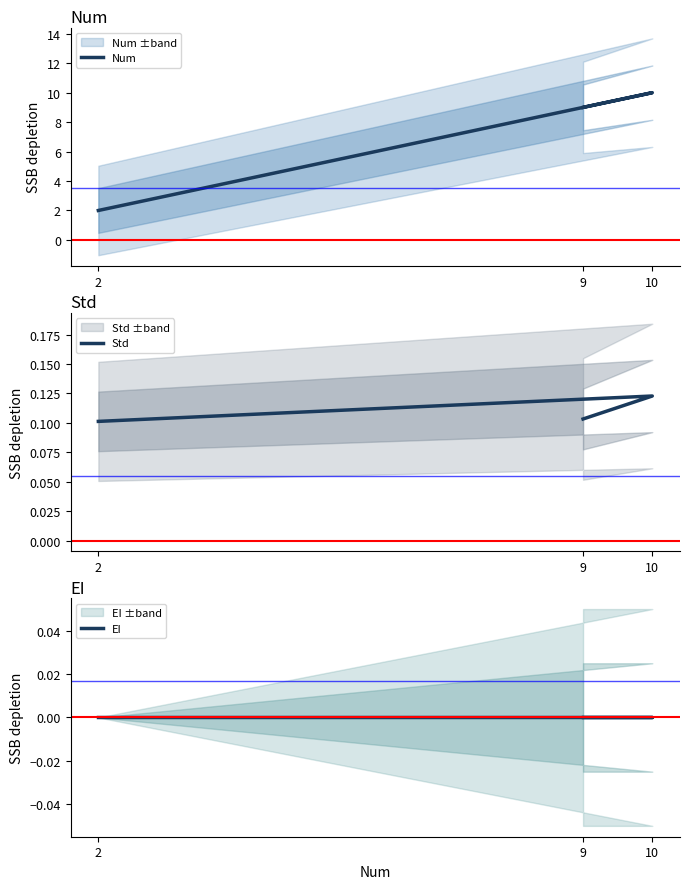

How many data points in Num are less than 9?

1